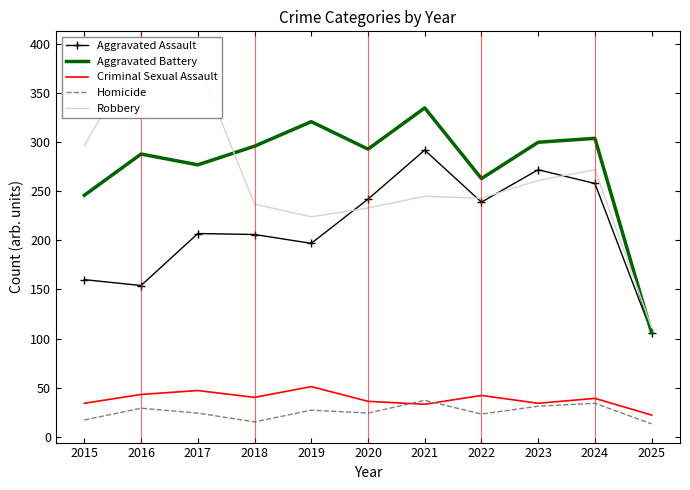

How many interior local peaks does the Aggravated Assault series have?

3